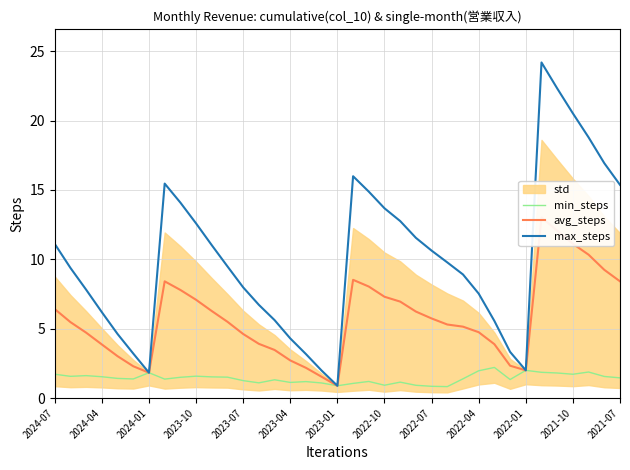

How many interior local peaks does the max_steps series have?

3